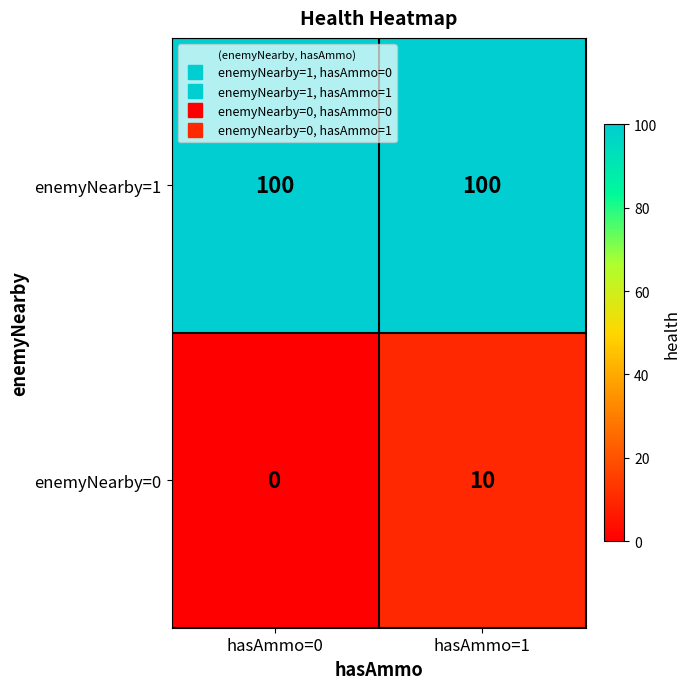

Which series has the largest range (max minus min)?

enemyNearby=0